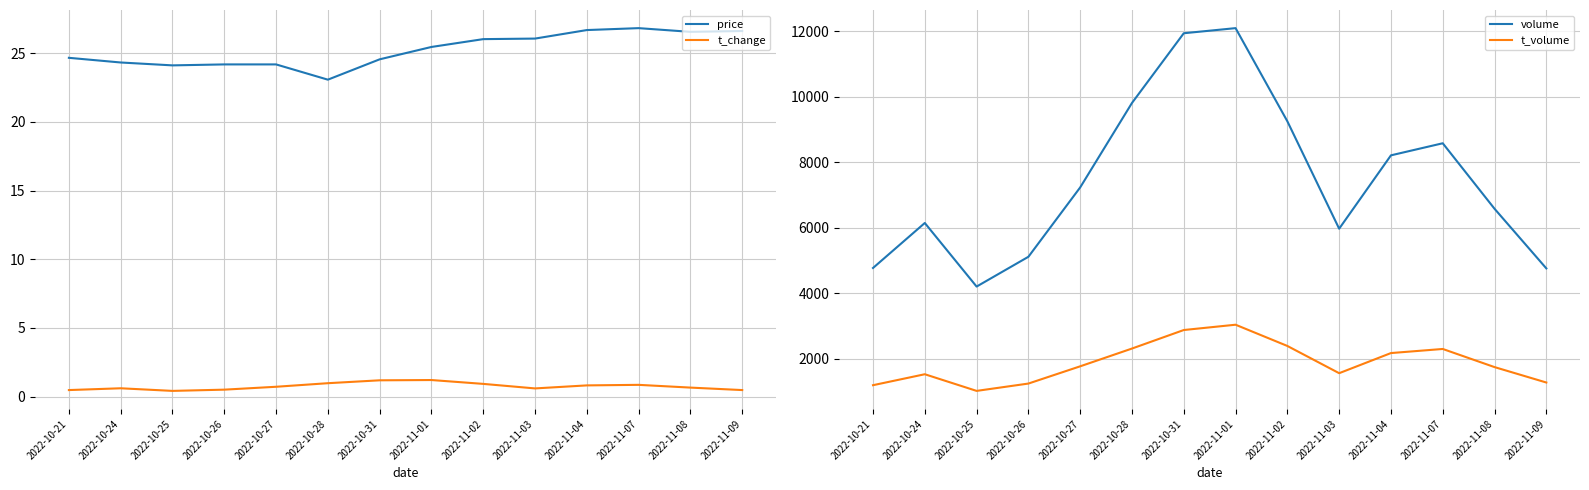

What are all the series names shown in the legend?

price, t_change, volume, t_volume